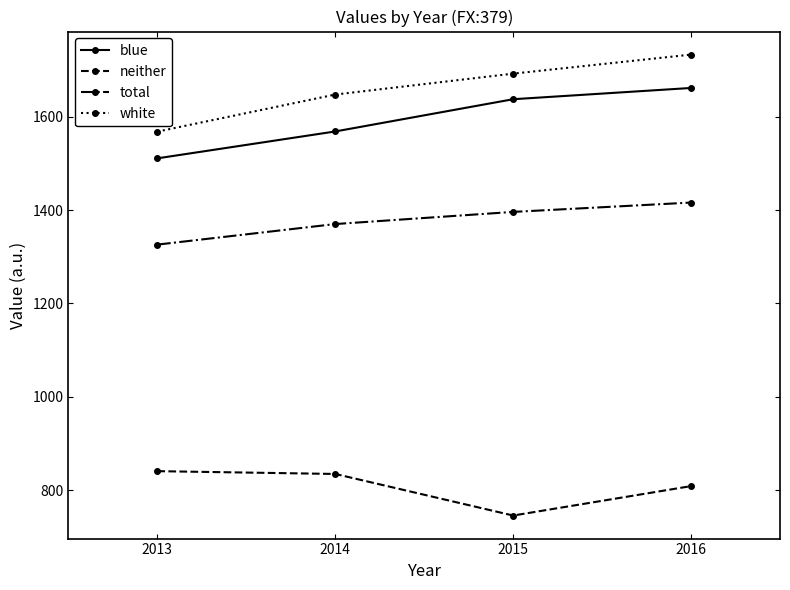

At how many categories does at least one series exceed 1634?

3